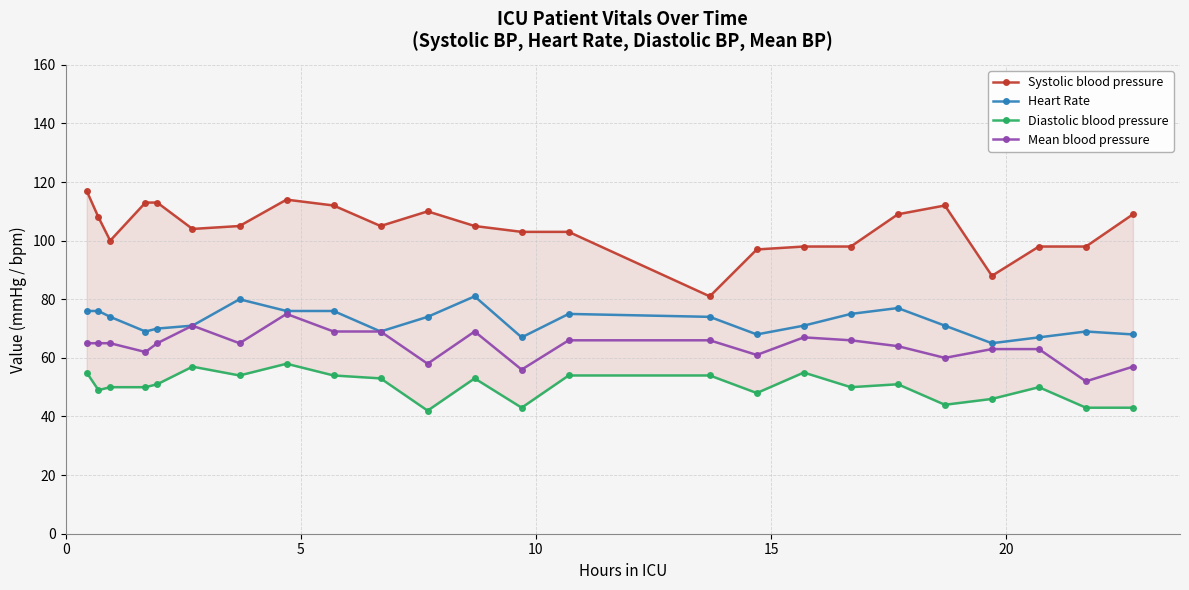

What is the minimum value for Mean blood pressure?

52